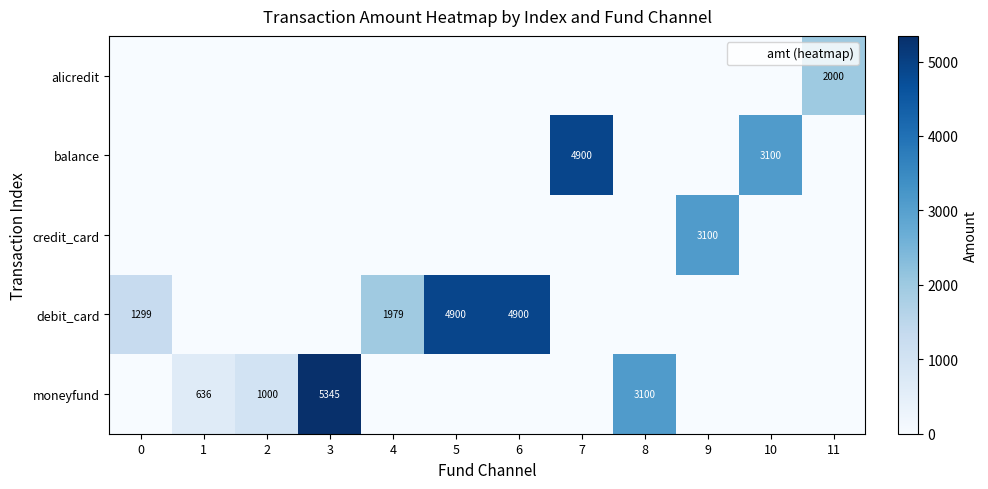

The credit_card series shows 0 at 3. True or false?

True